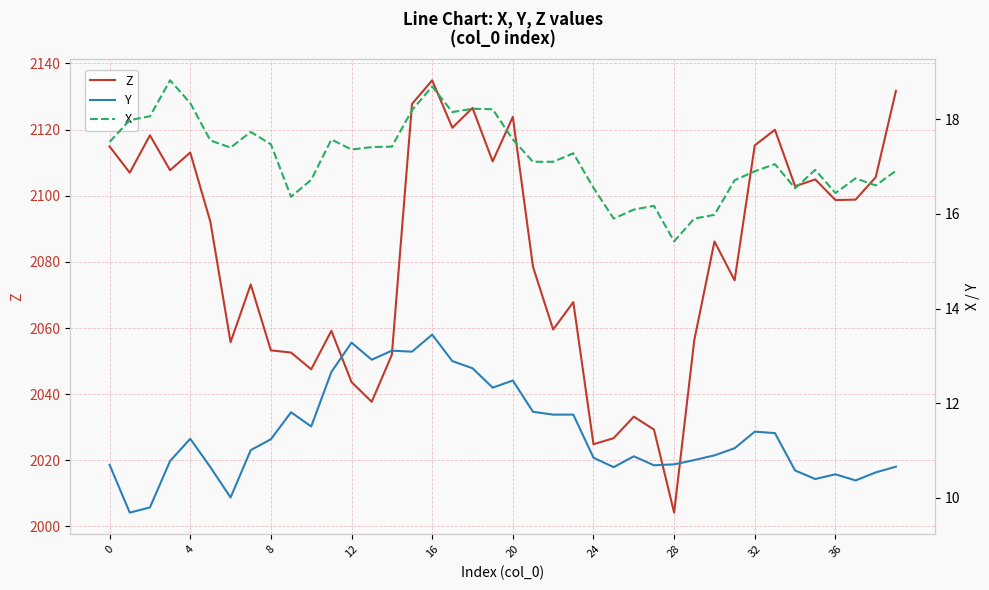

True or false: Y has a value of 13.4 at 16.

True